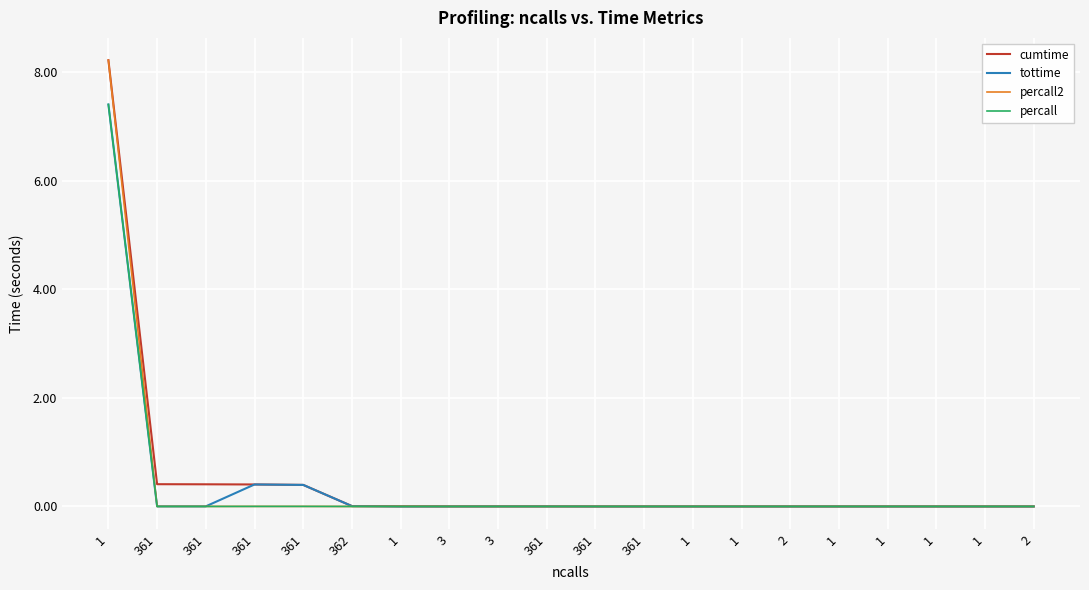

How many lines are shown in the chart?

4